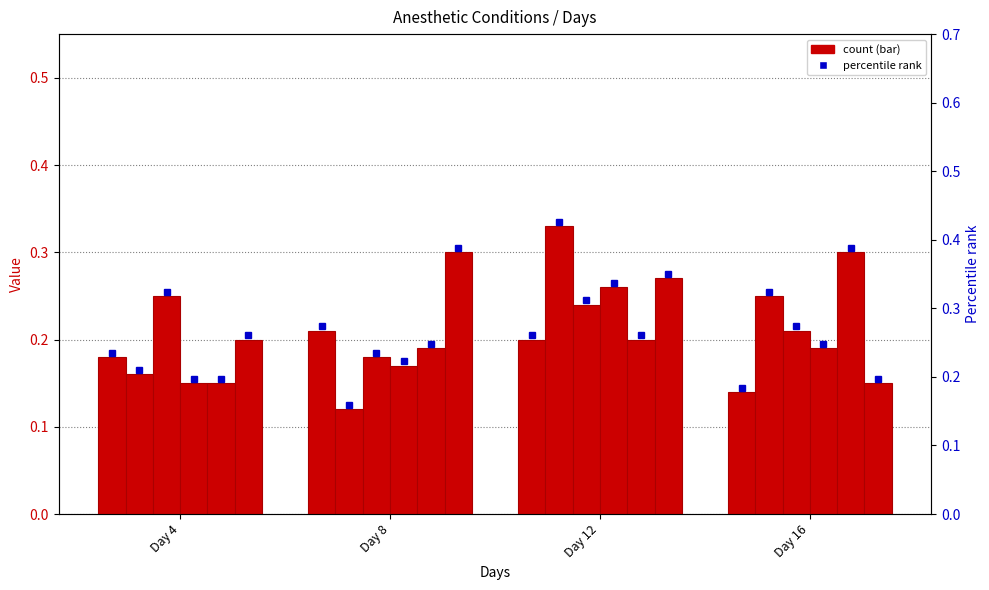

At how many categories does at least one series exceed 0?

4